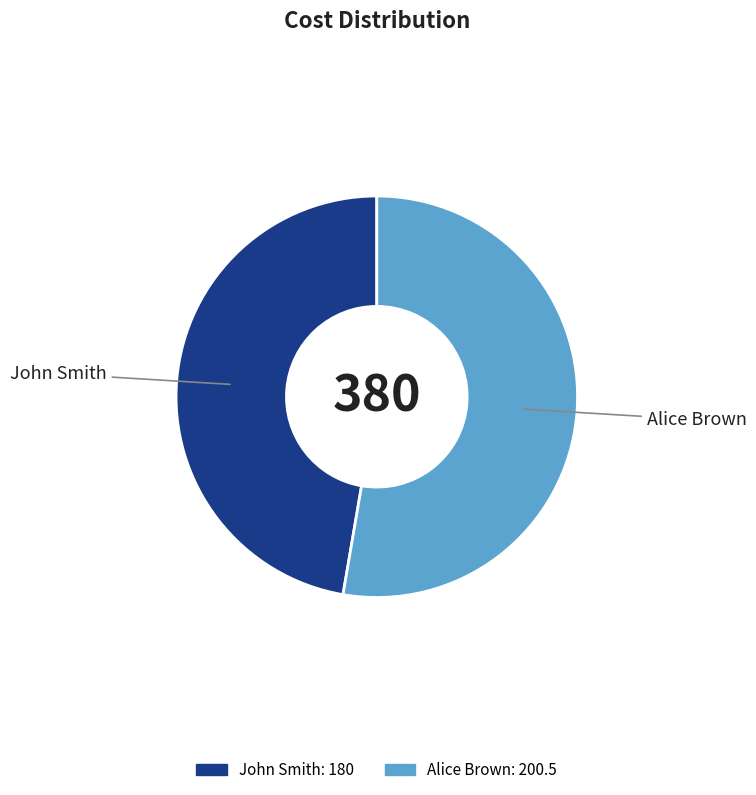

How many segments does this pie chart have?

2